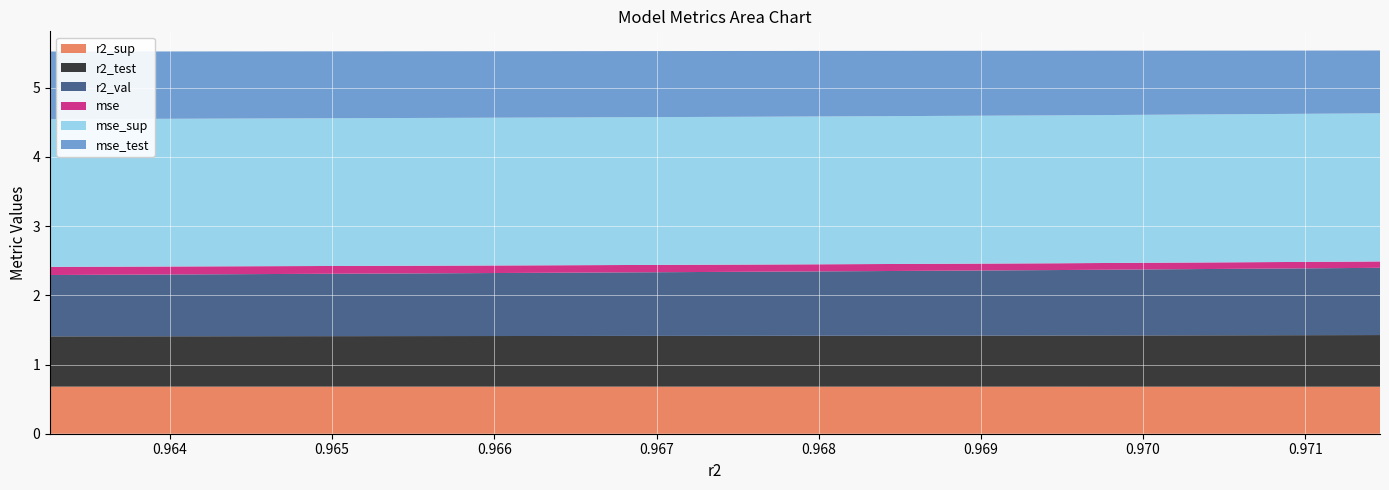

Reading left to right, transcribe all the data shown in this chart.

r2_sup: 0.7	0.7	0.7	0.7	0.7	0.7	0.7	0.7	0.7	0.7
r2_test: 0.7	0.7	0.7	0.7	0.7	0.7	0.7	0.7	0.7	0.7
r2_val: 0.9	0.9	0.9	0.9	0.9	0.9	0.9	0.9	1.0	1.0
mse: 0.1	0.1	0.1	0.1	0.1	0.1	0.1	0.1	0.1	0.1
mse_sup: 2.1	2.1	2.1	2.1	2.1	2.1	2.1	2.1	2.1	2.1
mse_test: 1.0	1.0	1.0	1.0	0.9	0.9	0.9	0.9	0.9	0.9